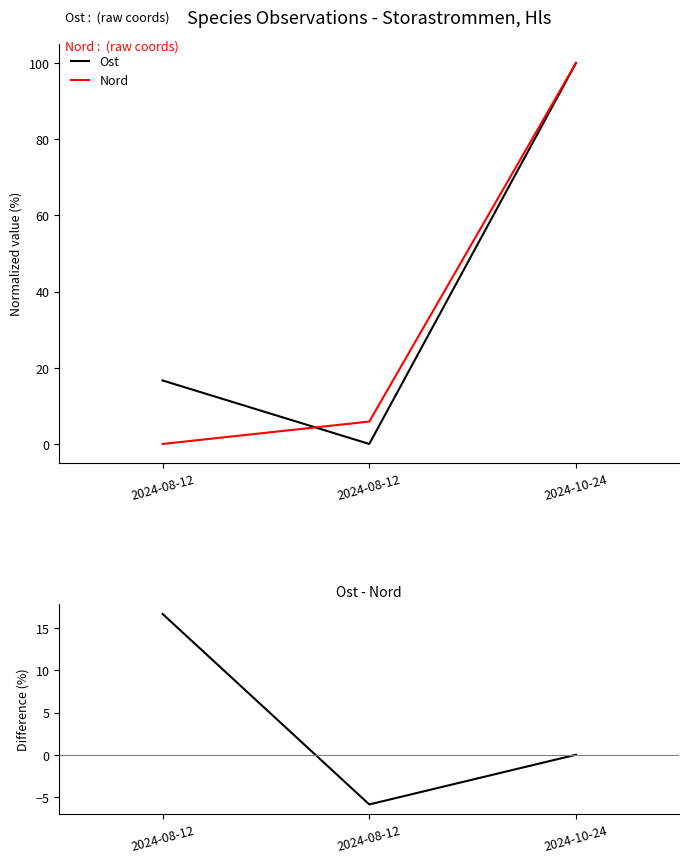

Which series changed the most between 2024-08-12 and 2024-10-24?

Nord